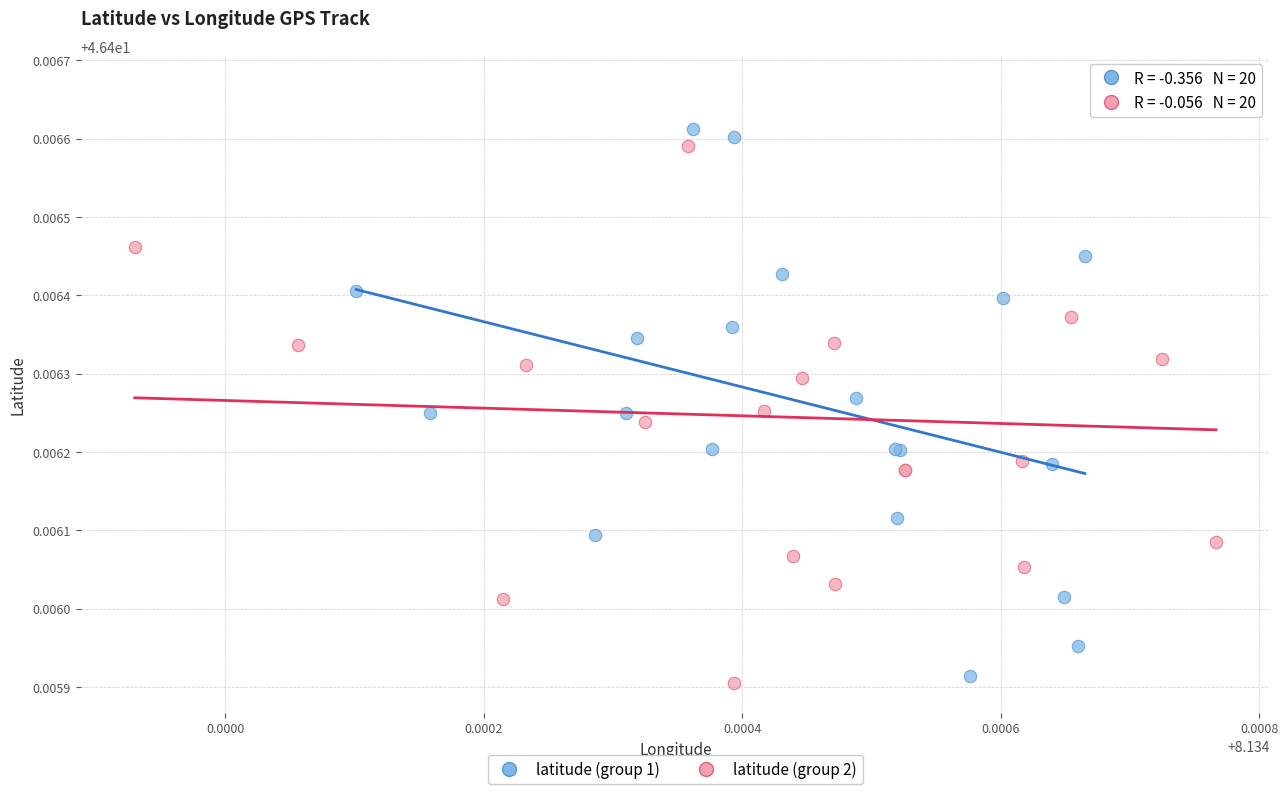

Which series reaches the maximum Y coordinate?

latitude (group 2)